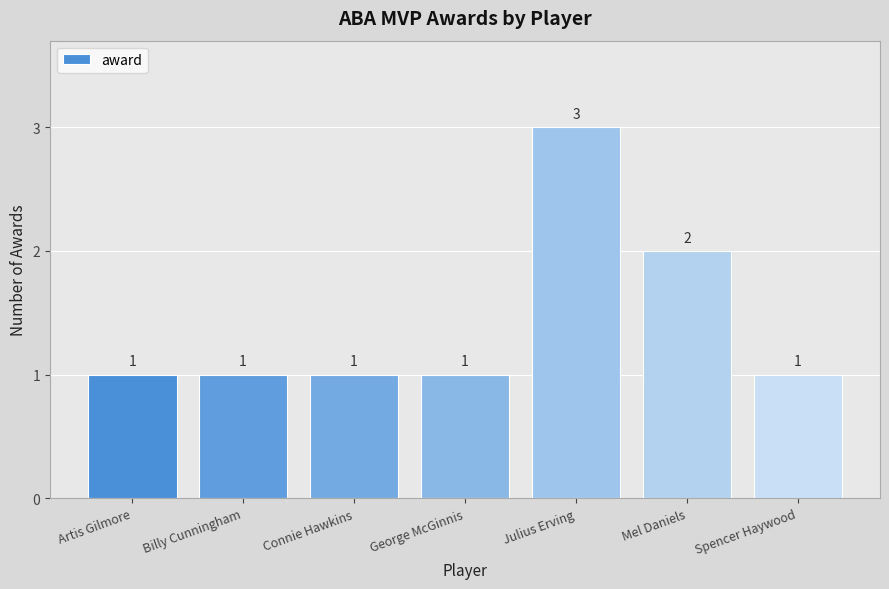

Count the values in the range 1 to 2.

6